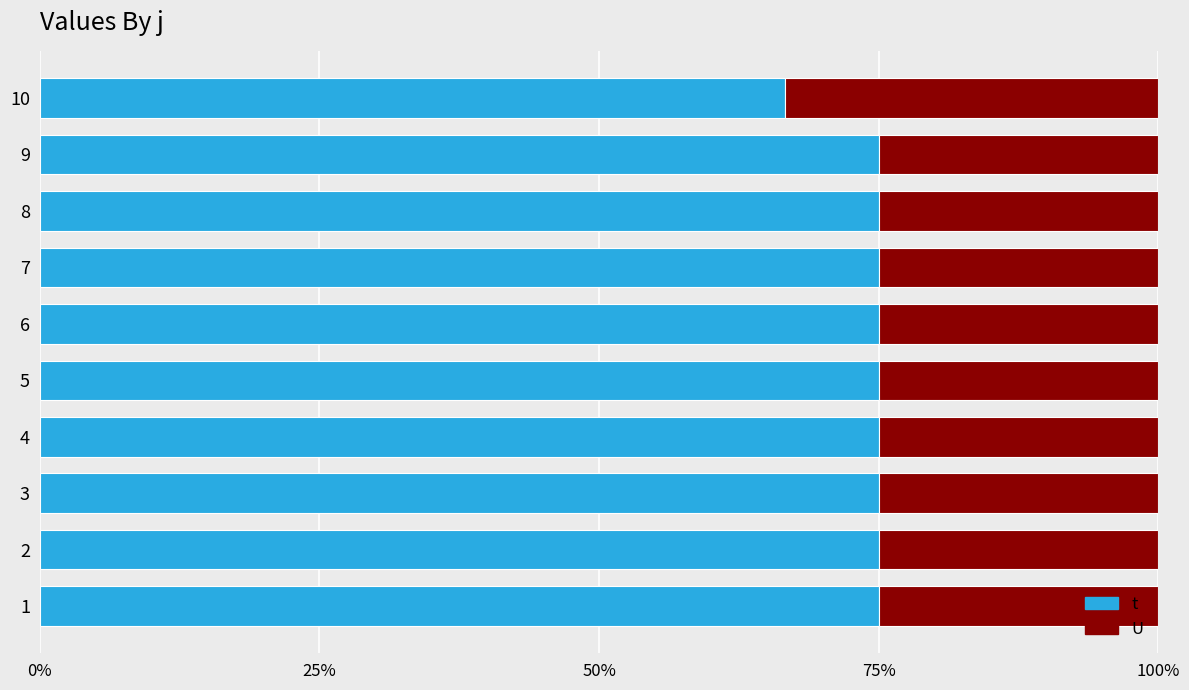

Rank the series by their average value, from lowest to highest.

U, t